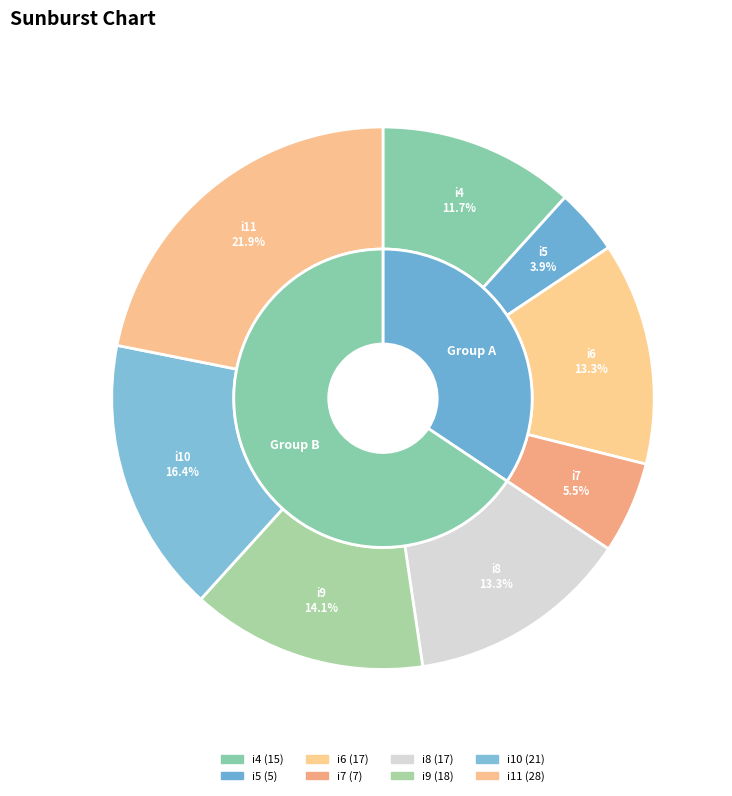

How many segments does this pie chart have?

8